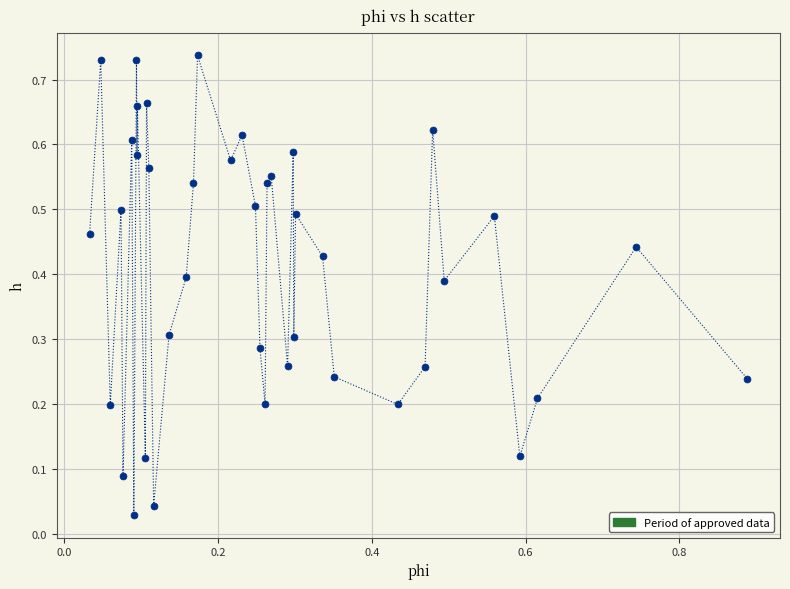

What is the range of X values (max minus min)?

0.9